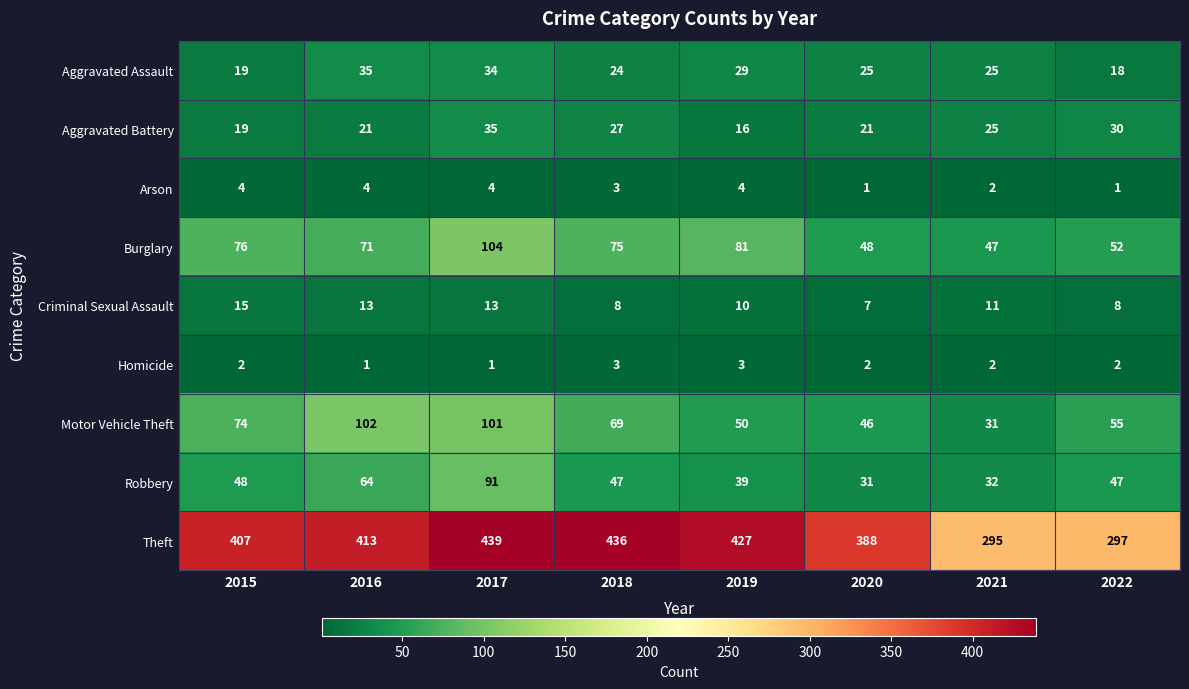

What is the spread (max minus min) of values at 2016?

412